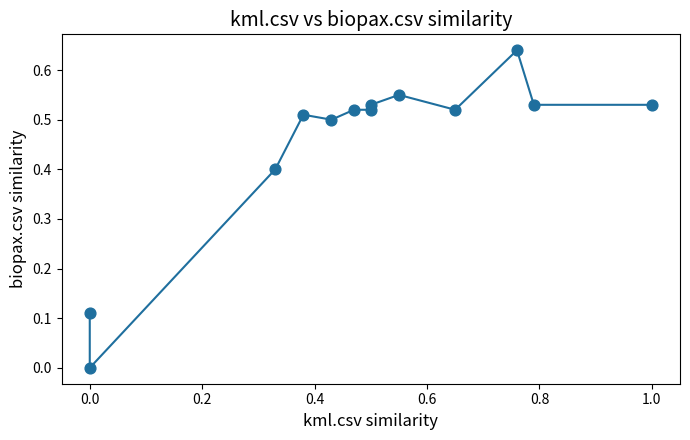

What is the range of X values (max minus min)?

1.0